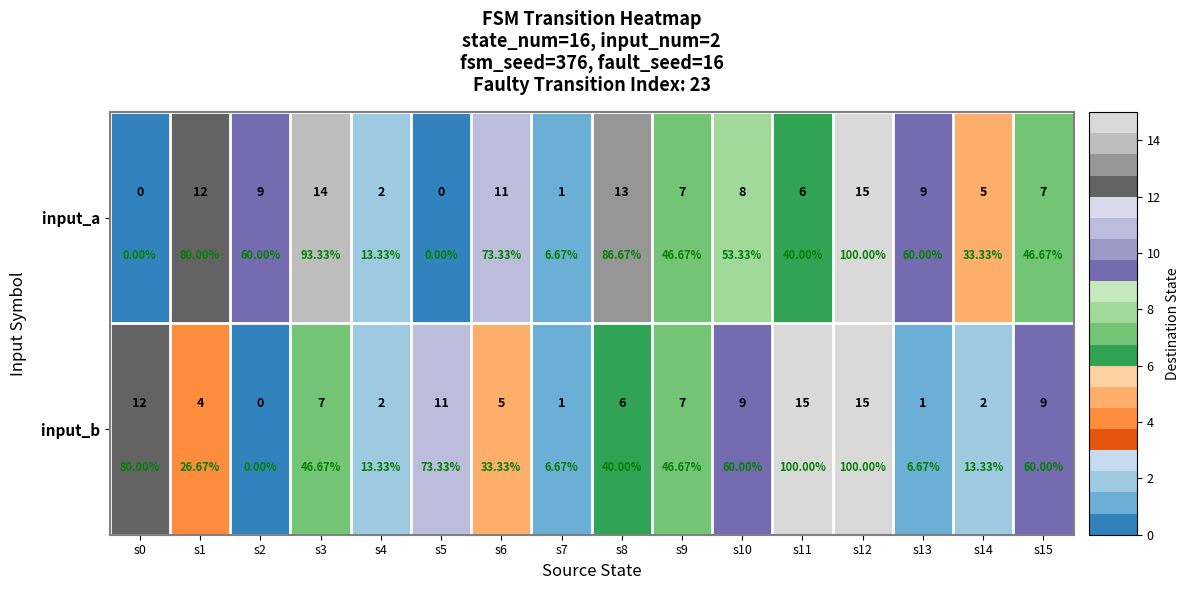

Which category has the highest value across all series?

s12